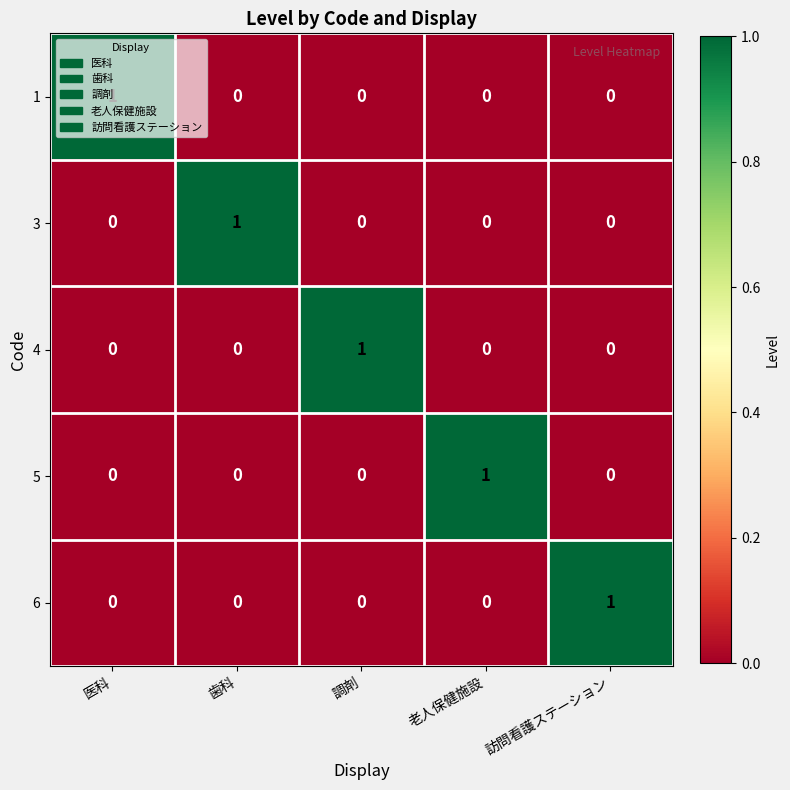

How many data points does each series have?

5